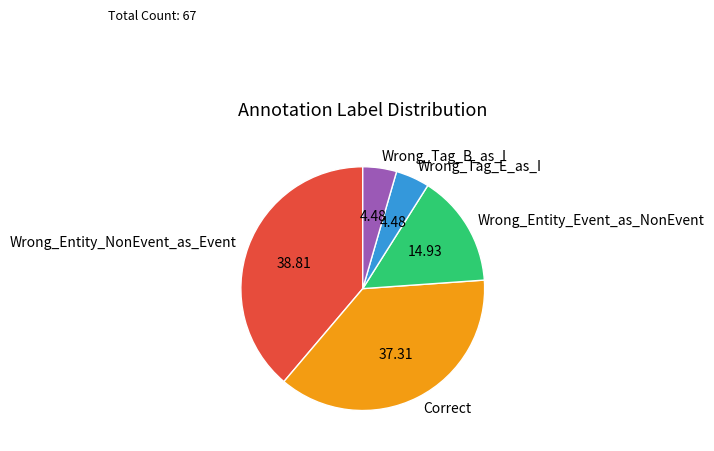

What is the largest slice in the pie chart?

Wrong_Entity_NonEvent_as_Event